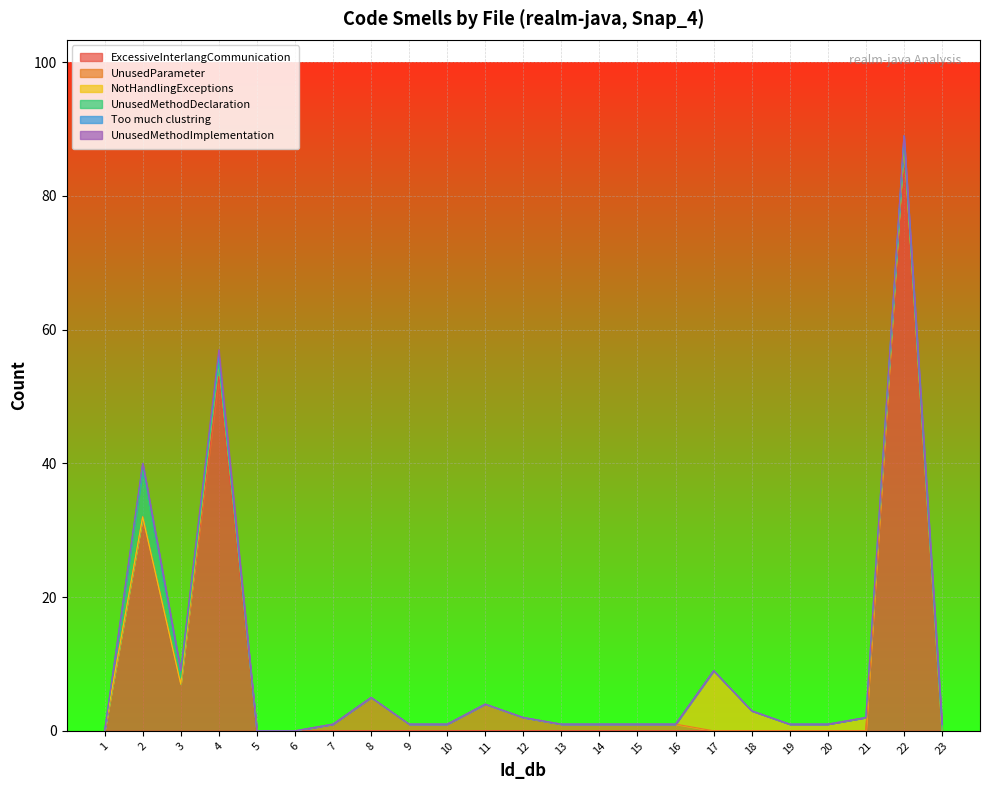

Is the value of UnusedMethodImplementation at 6 greater than the value of NotHandlingExceptions at 16?

No